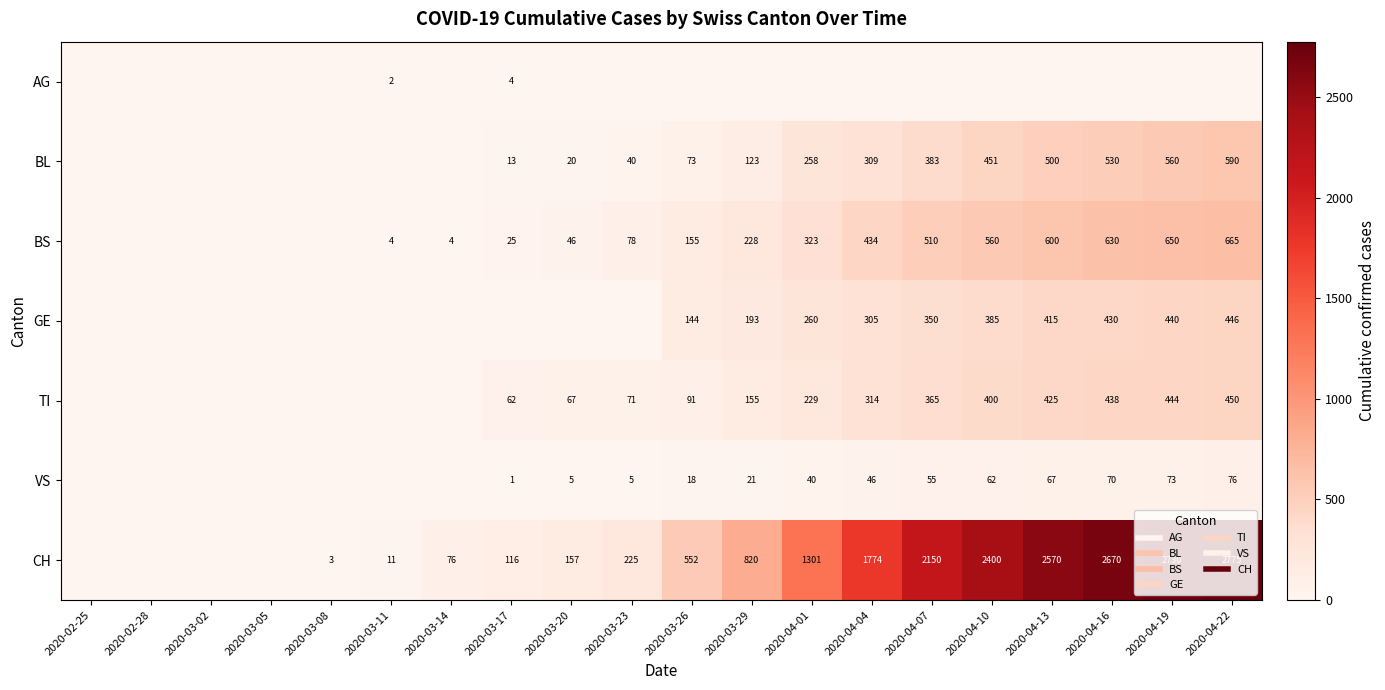

Count the number of categories in the chart.

20